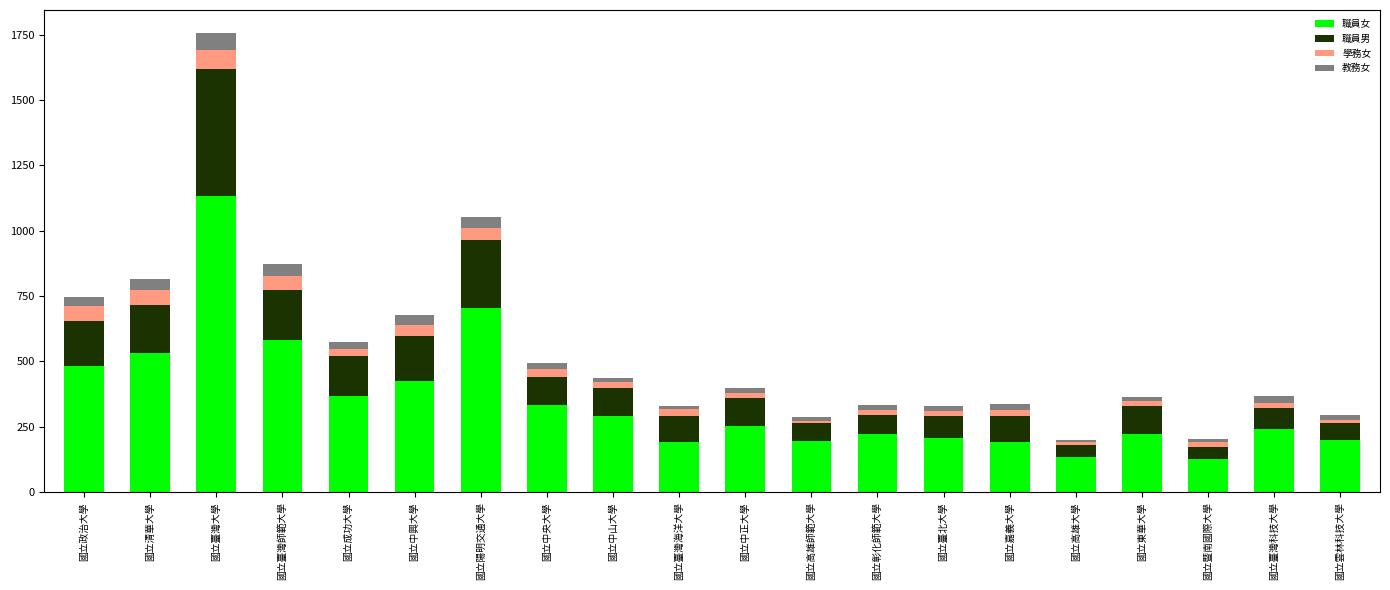

What is the total value across all series at 國立暨南國際大學?

203